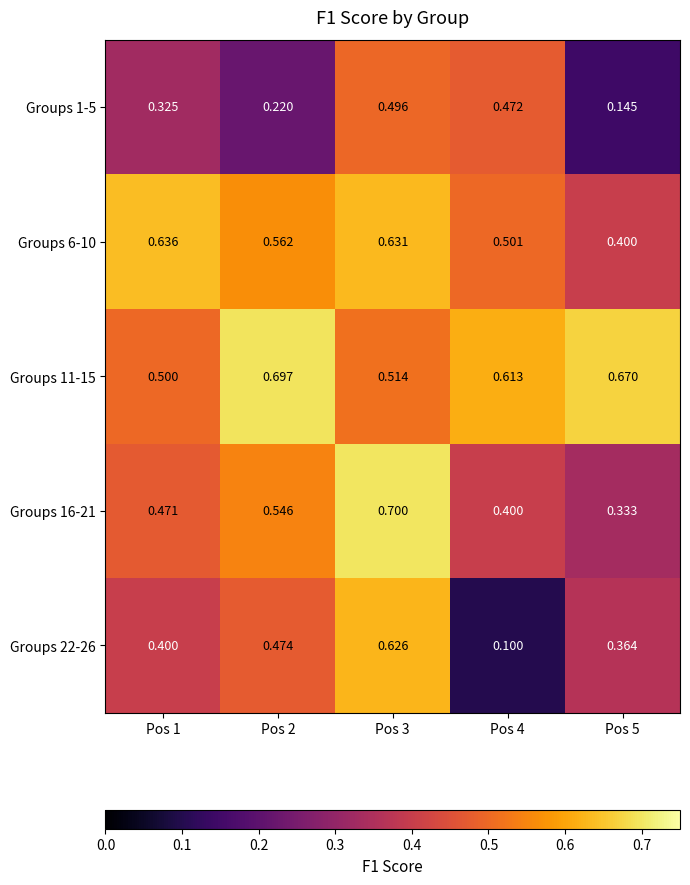

Is the value of Groups 22-26 at Pos 1 greater than the value of Groups 16-21 at Pos 2?

No